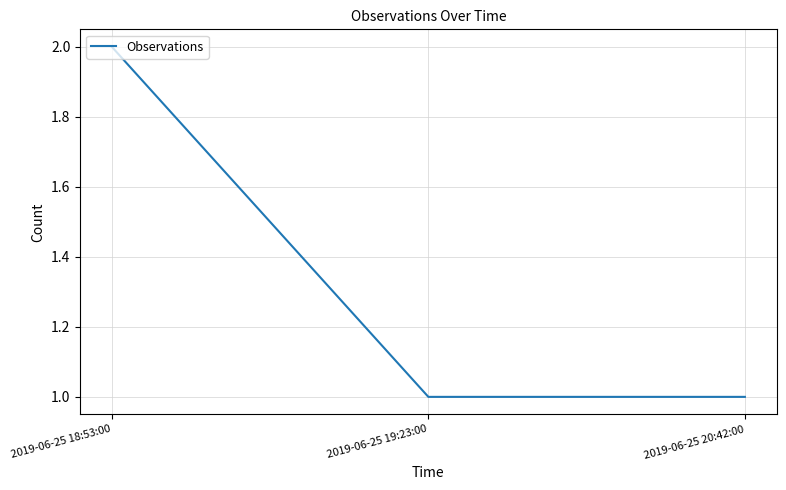

What is the difference between the maximum and minimum values?

1